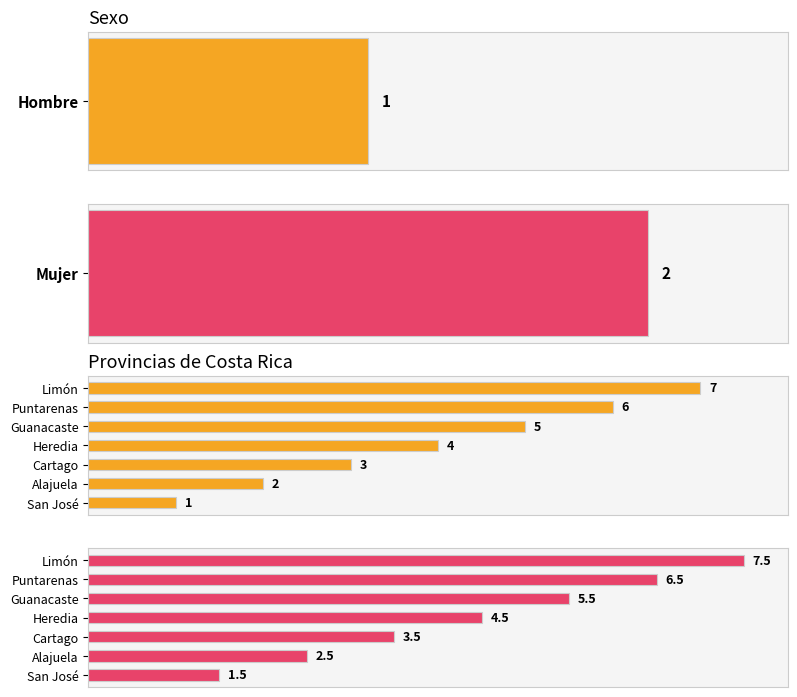

How many Provincias (name) values are between 2 and 6?

5